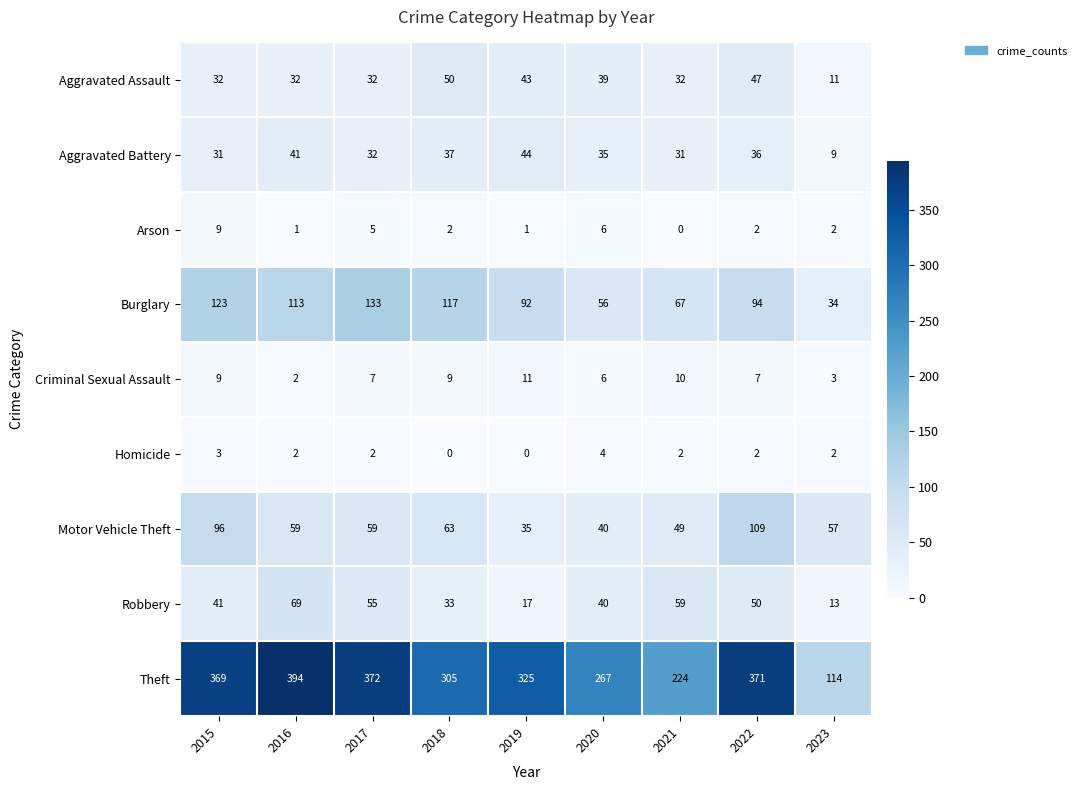

How many categories are shown in the chart?

9